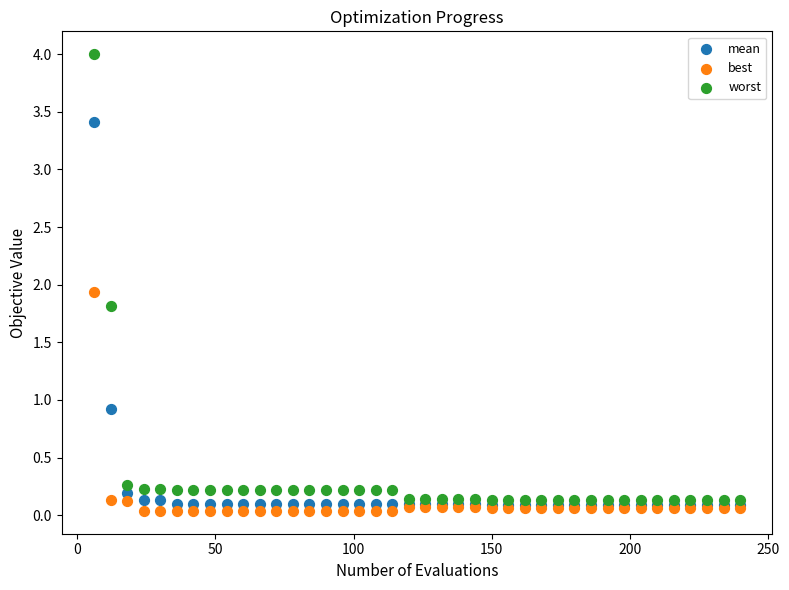

Across all series, what Y value is closest to 2?

1.9